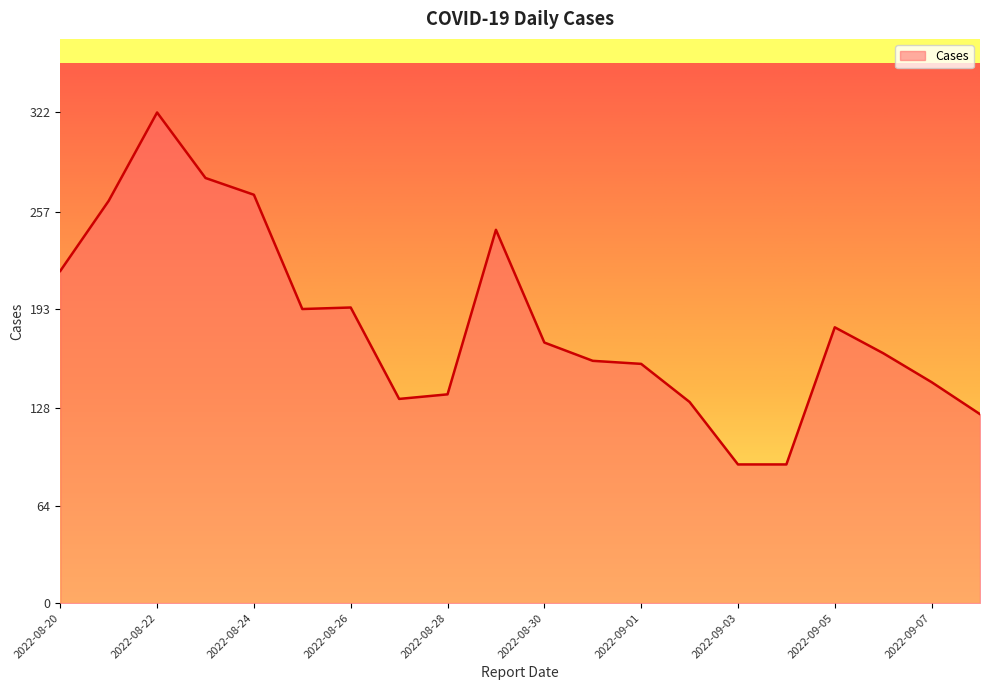

What is the sum of all values?

3669